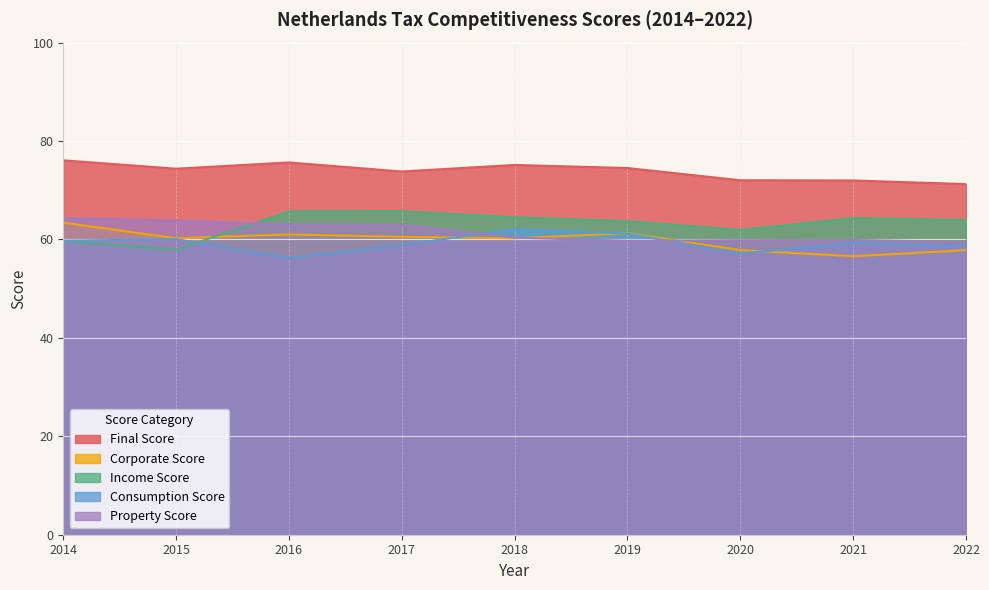

Reading right to left, what are all the values shown in this chart?

Final Score: 2022=71.3	2021=72.0	2020=72.0	2019=74.5	2018=75.1	2017=73.8	2016=75.6	2015=74.4	2014=76.1
Corporate Score: 2022=57.8	2021=56.6	2020=57.8	2019=61.3	2018=60.2	2017=60.5	2016=61.0	2015=60.2	2014=63.4
Income Score: 2022=64.0	2021=64.3	2020=61.9	2019=63.7	2018=64.5	2017=65.7	2016=65.7	2015=57.9	2014=59.7
Consumption Score: 2022=58.6	2021=59.3	2020=57.2	2019=61.2	2018=62.1	2017=58.8	2016=56.3	2015=60.1	2014=59.7
Property Score: 2022=59.5	2021=59.9	2020=59.9	2019=59.7	2018=60.4	2017=63.0	2016=63.1	2015=63.8	2014=64.4